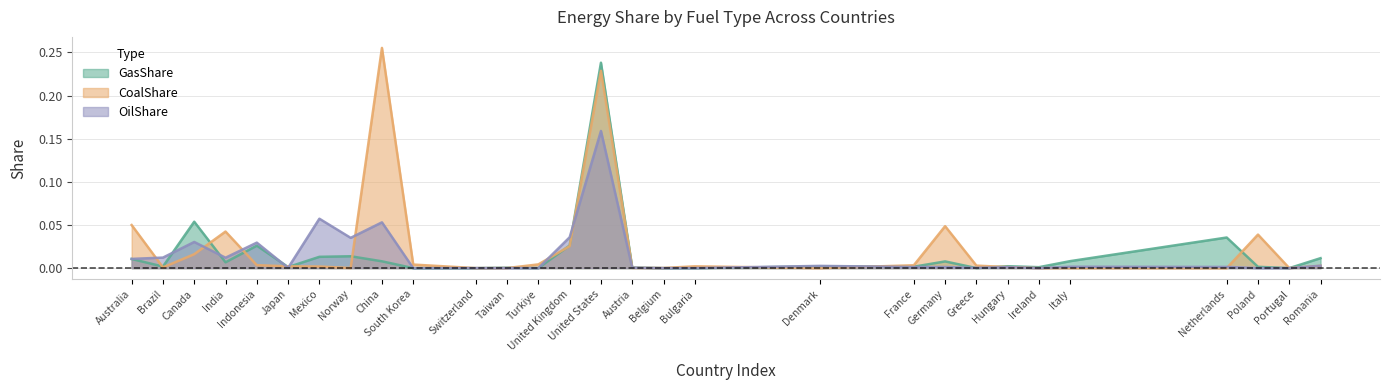

Is the value of OilShare at Australia greater than the value of CoalShare at Turkiye?

Yes